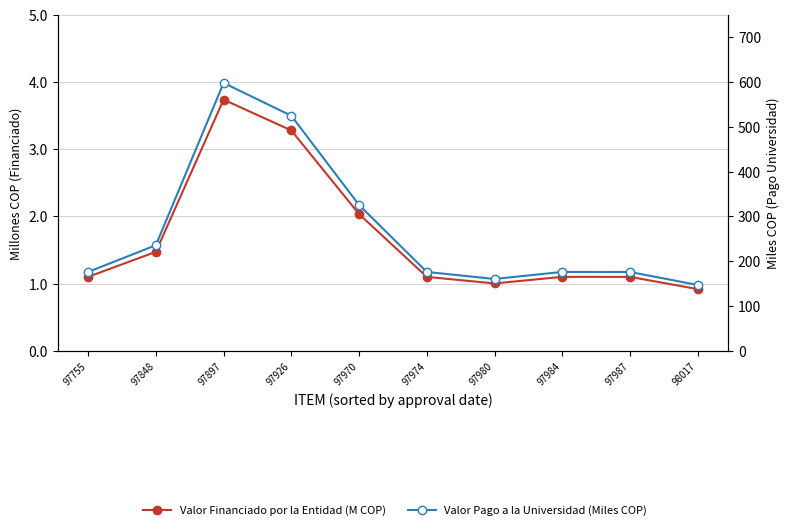

At which category does the chart reach its minimum across all series?

98017